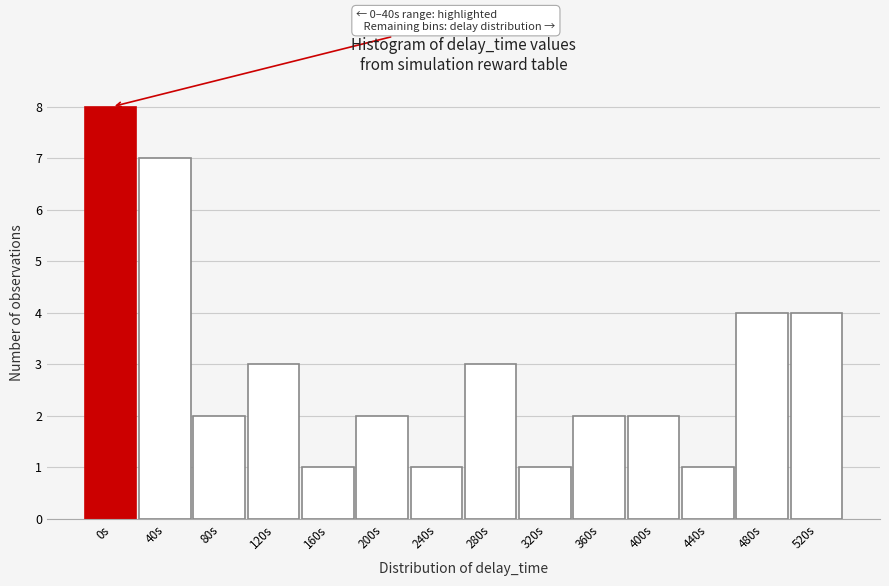

Reading left to right, transcribe all the data shown in this chart.

0s=8	40s=7	80s=2	120s=3	160s=1	200s=2	240s=1	280s=3	320s=1	360s=2	400s=2	440s=1	480s=4	520s=4